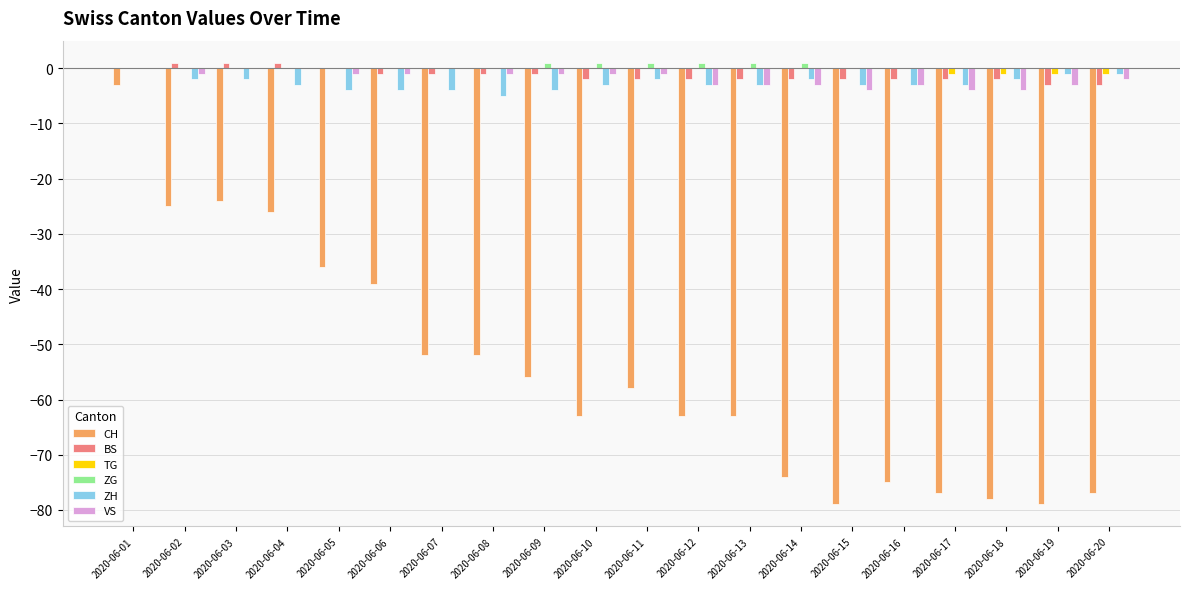

Which series changed the most between 2020-06-08 and 2020-06-20?

CH